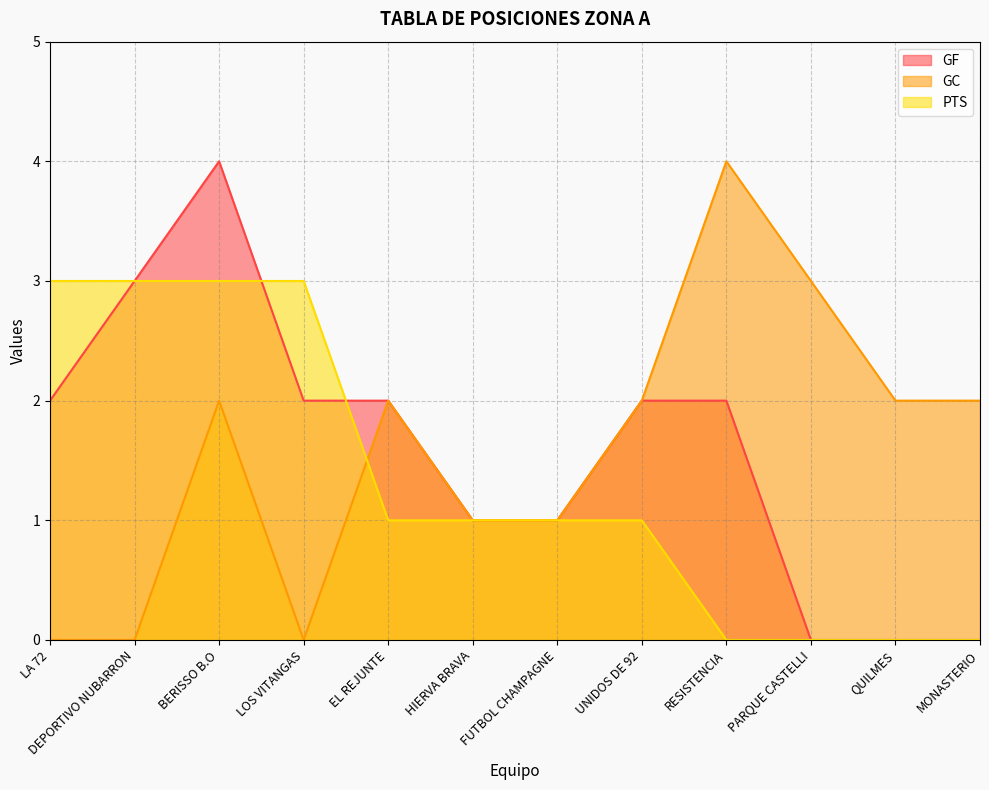

Rank the series at MONASTERIO from highest to lowest value.

GC, GF, PTS